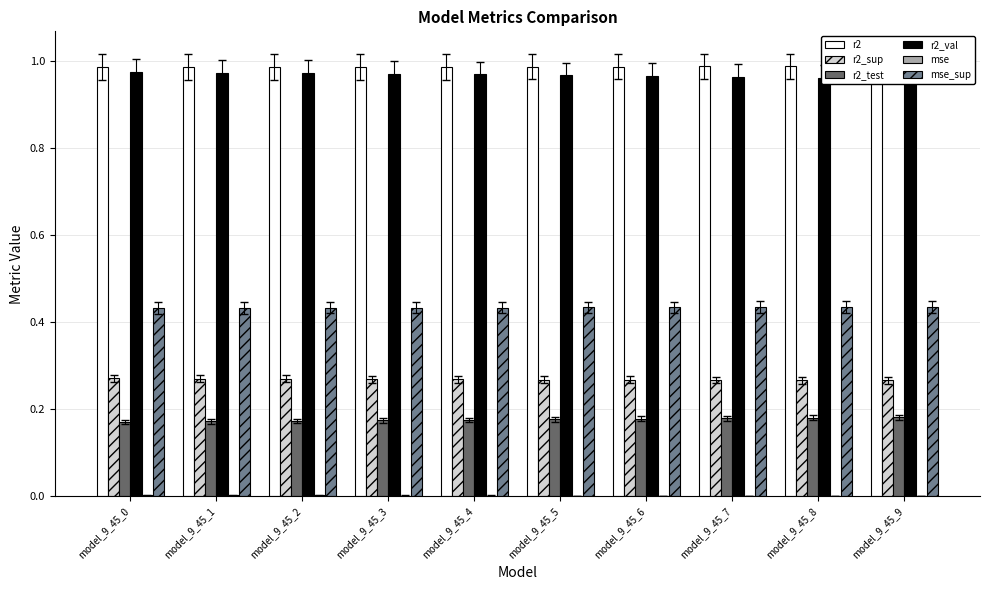

The value of r2 at model_9_45_5 is 1.3. True or false?

False